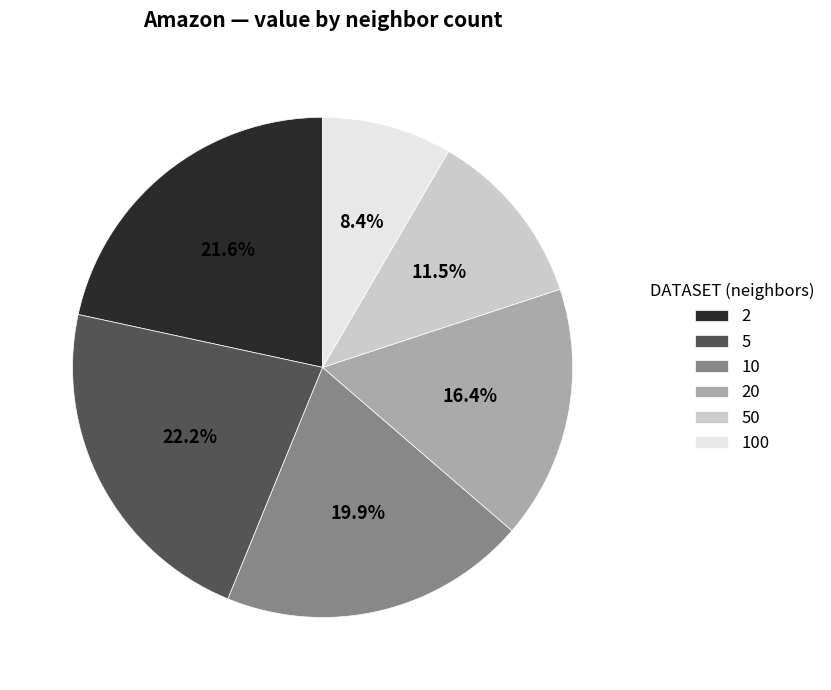

To the nearest percent, what percentage of the pie is 10?

20%